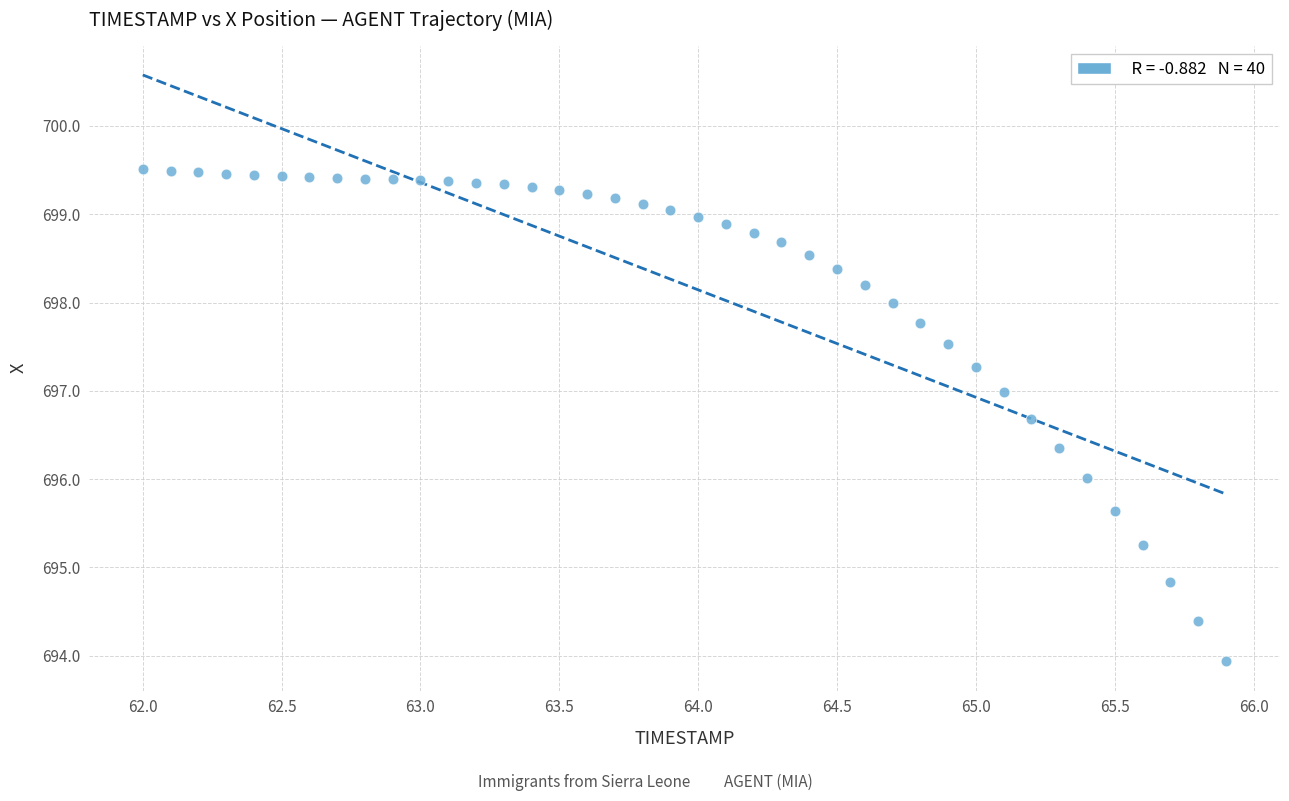

What is the range of X values (max minus min)?

3.9